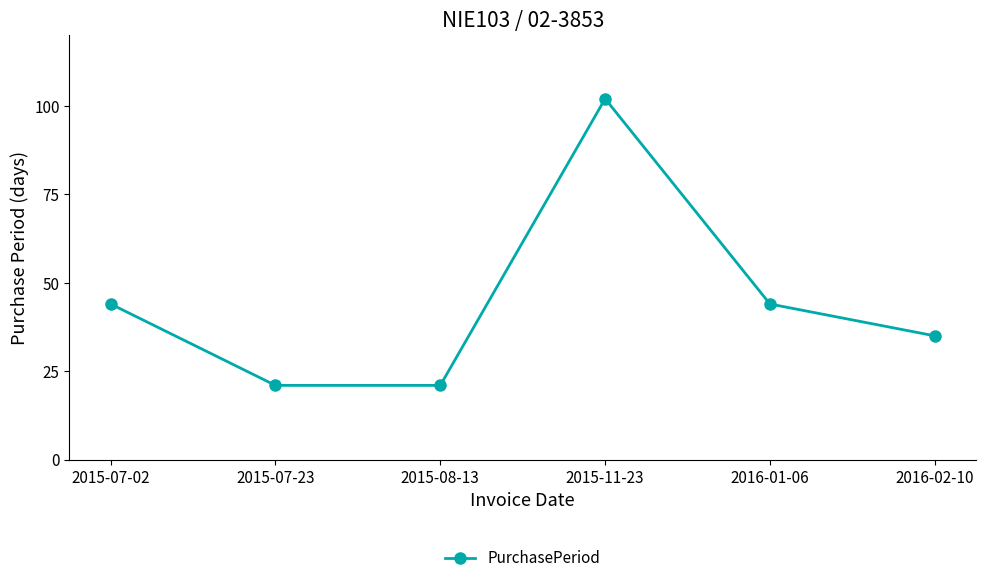

What is the smallest value displayed?

21